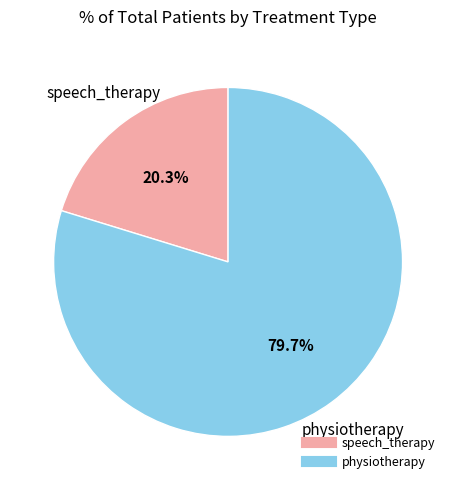

Approximately how many times larger is the value at speech_therapy compared to physiotherapy?

0.3